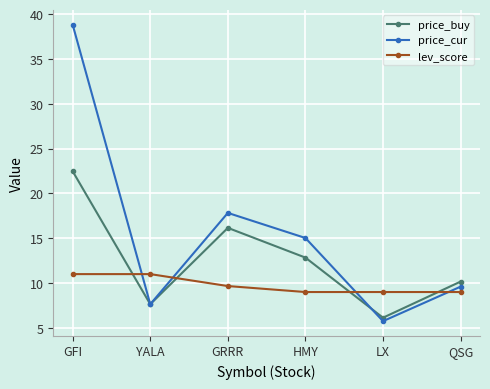

Reading right to left, list all the values displayed in this chart.

price_buy: QSG=10.2	LX=6.1	HMY=12.8	GRRR=16.2	YALA=7.6	GFI=22.5
price_cur: QSG=9.6	LX=5.8	HMY=15.0	GRRR=17.8	YALA=7.6	GFI=38.8
lev_score: QSG=9.0	LX=9.0	HMY=9.0	GRRR=9.7	YALA=11.0	GFI=11.0